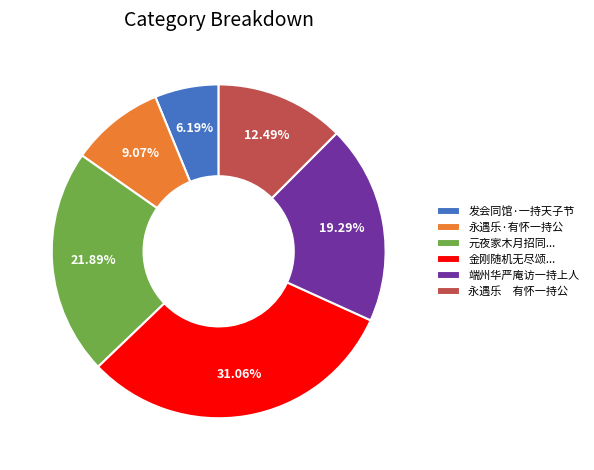

To the nearest percent, what is the difference between the 端州华严庵访一持上人 and 永遇乐·有怀一持公 slice percentages?

10%